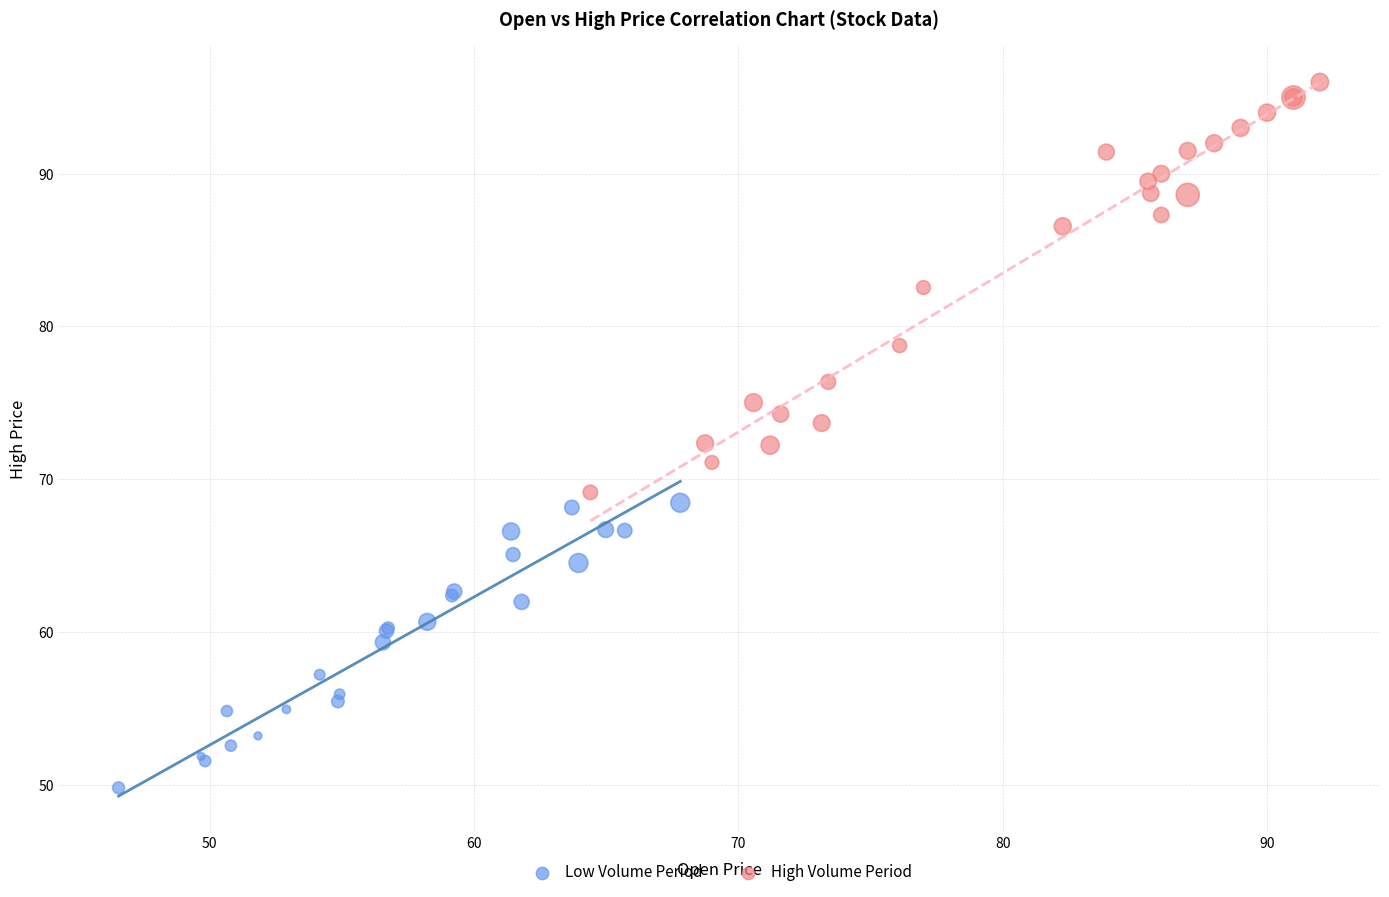

Which series has the largest Y range (max minus min)?

High Volume Period